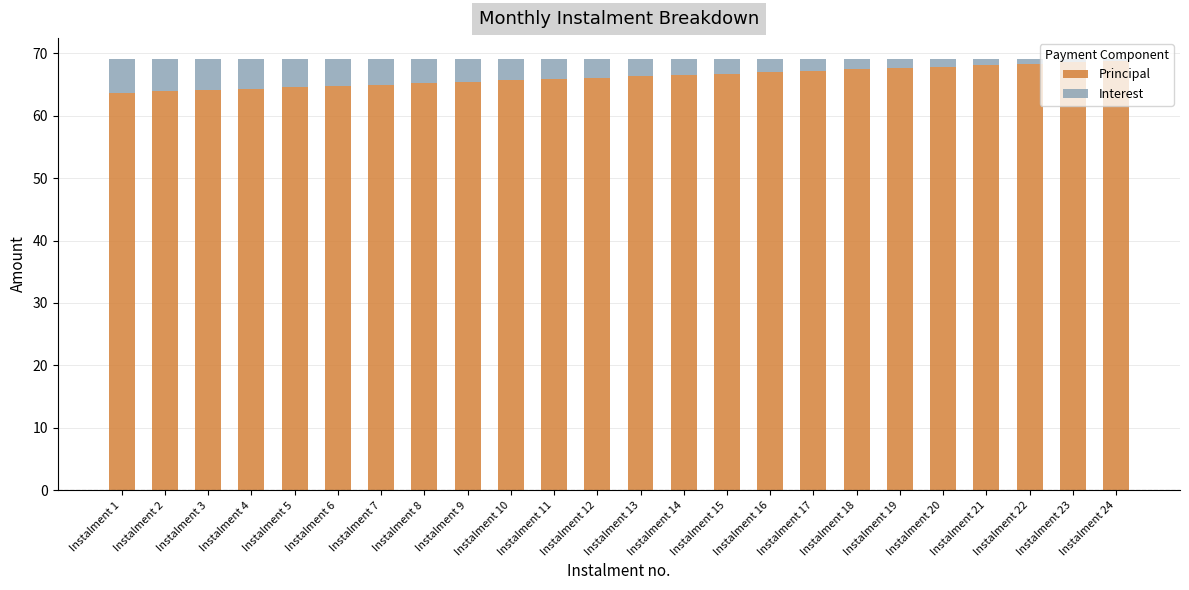

What is the minimum value for Principal?

63.7